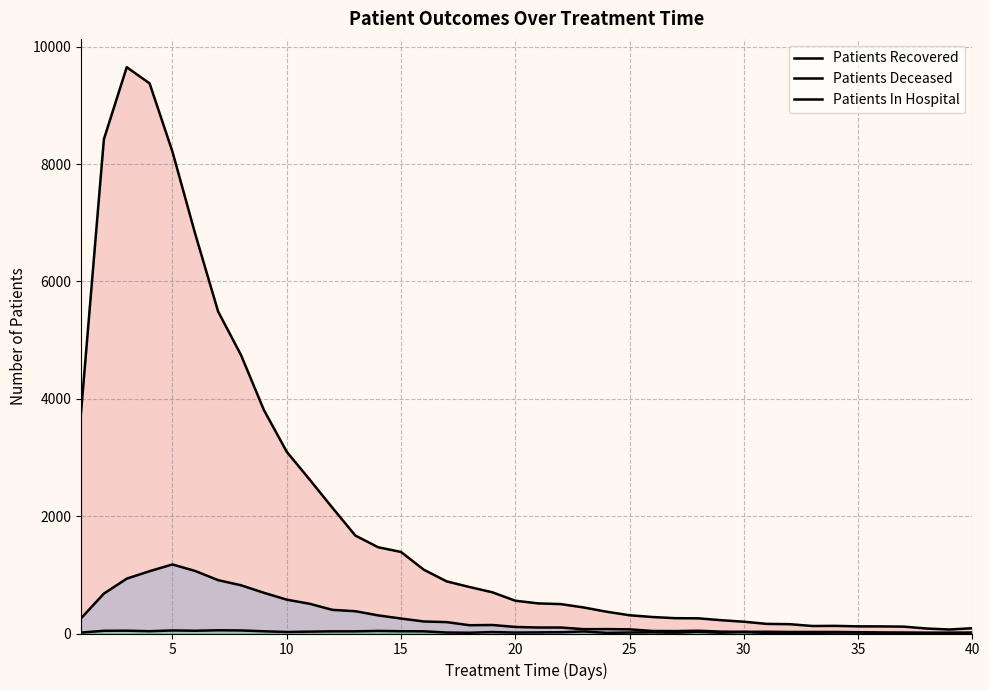

At which label does Patients In Hospital first exceed 22?

5